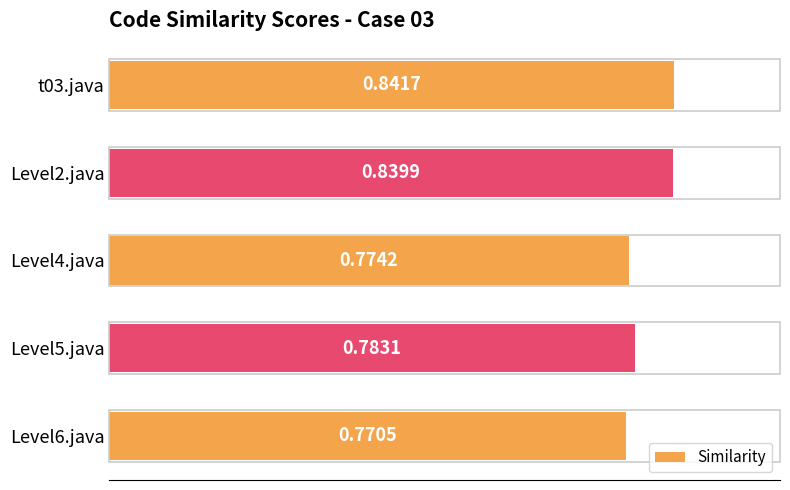

What is the sum of all values?

4.0